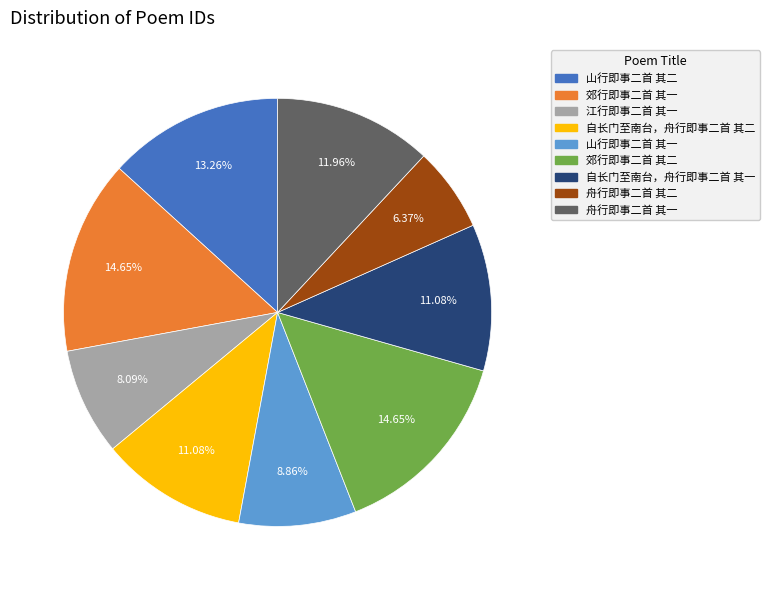

Is there a majority slice in this chart?

No